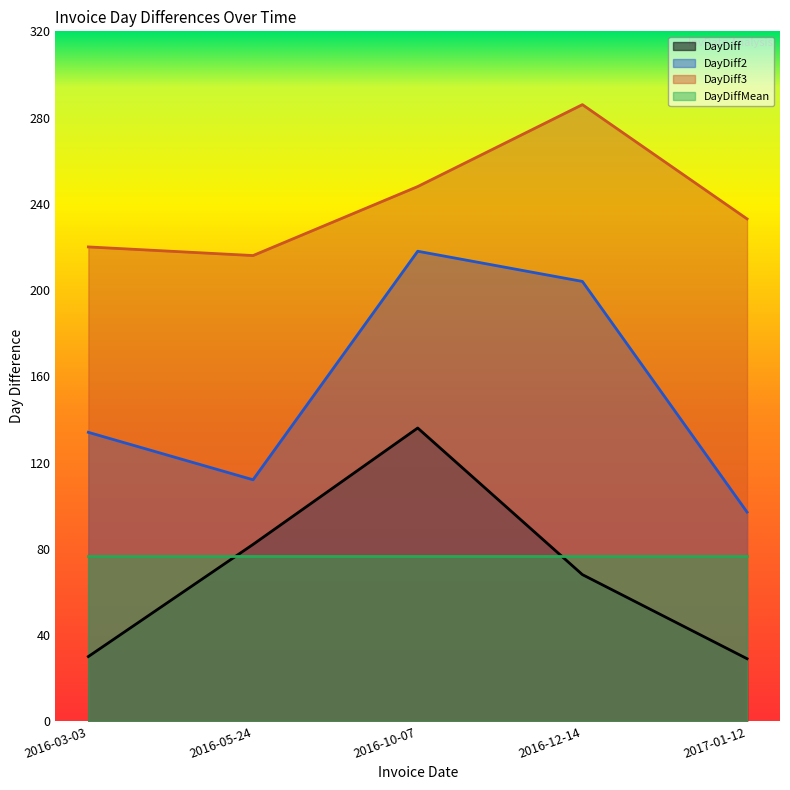

True or false: DayDiff and DayDiff3 intersect in this chart.

False